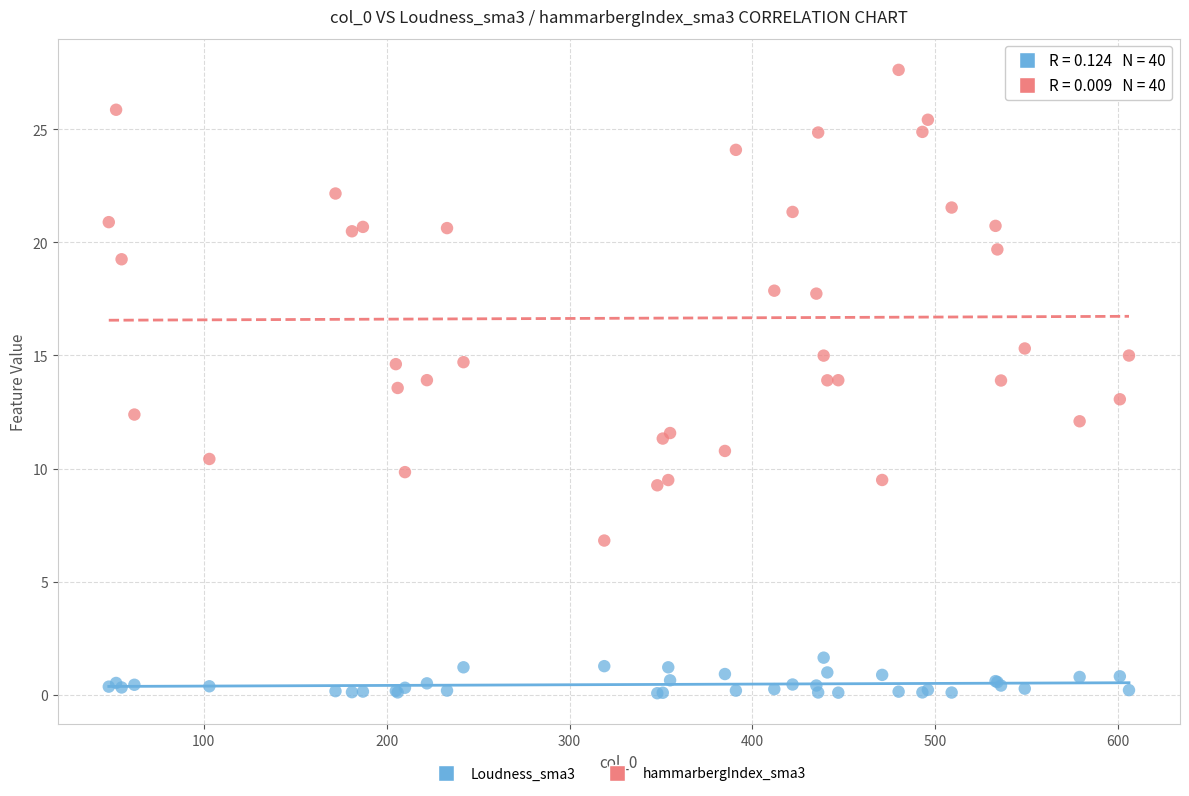

Which series contains the lowest Y value?

Loudness_sma3